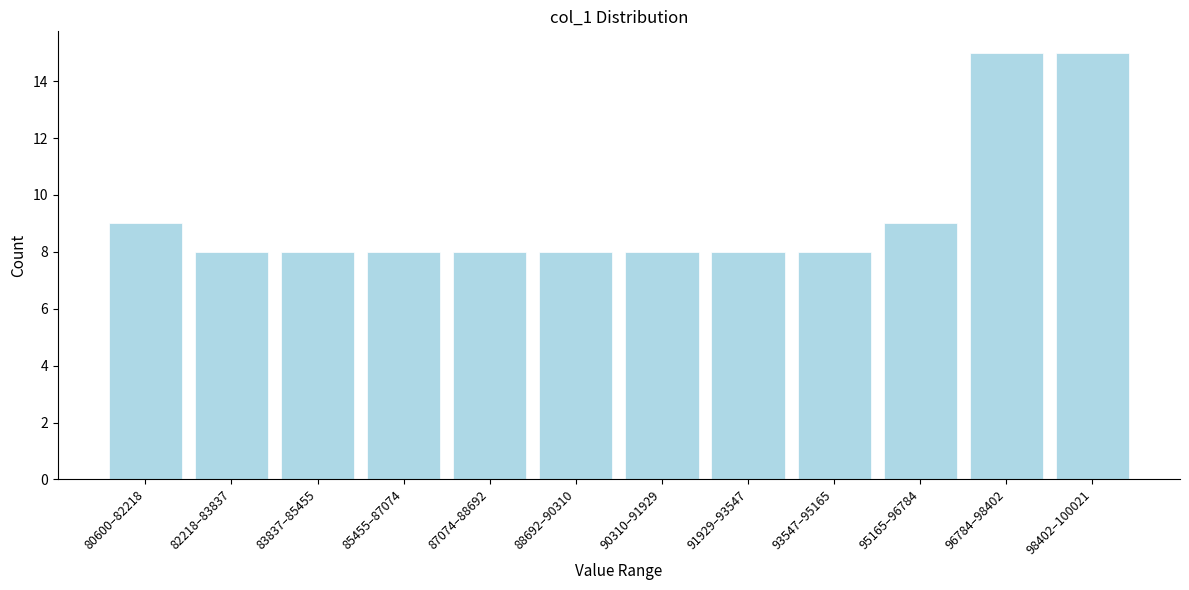

Reading left to right, transcribe all the data shown in this chart.

9	8	8	8	8	8	8	8	8	9	15	15